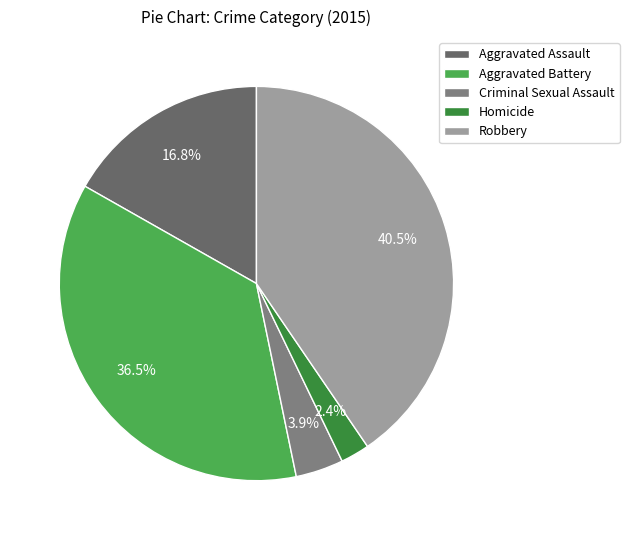

How many segments does this pie chart have?

5